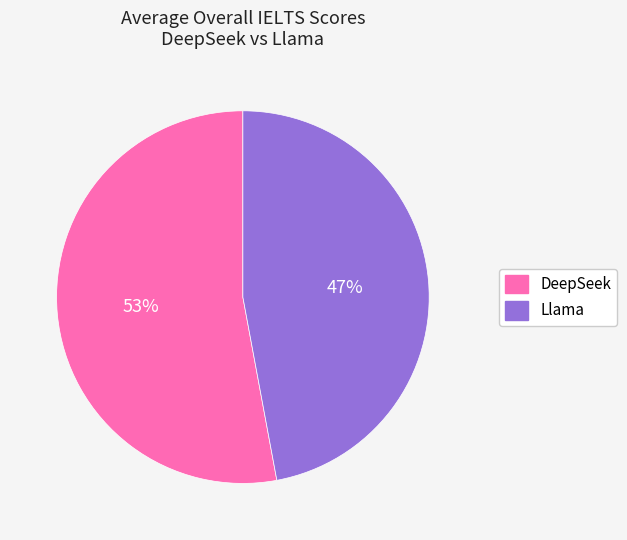

Is there any slice that represents more than half of the pie?

Yes